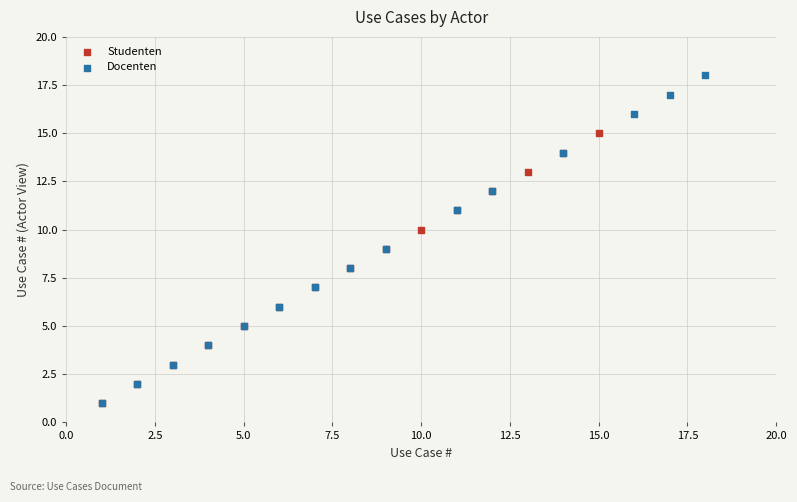

Which series has the largest Y range (max minus min)?

Docenten